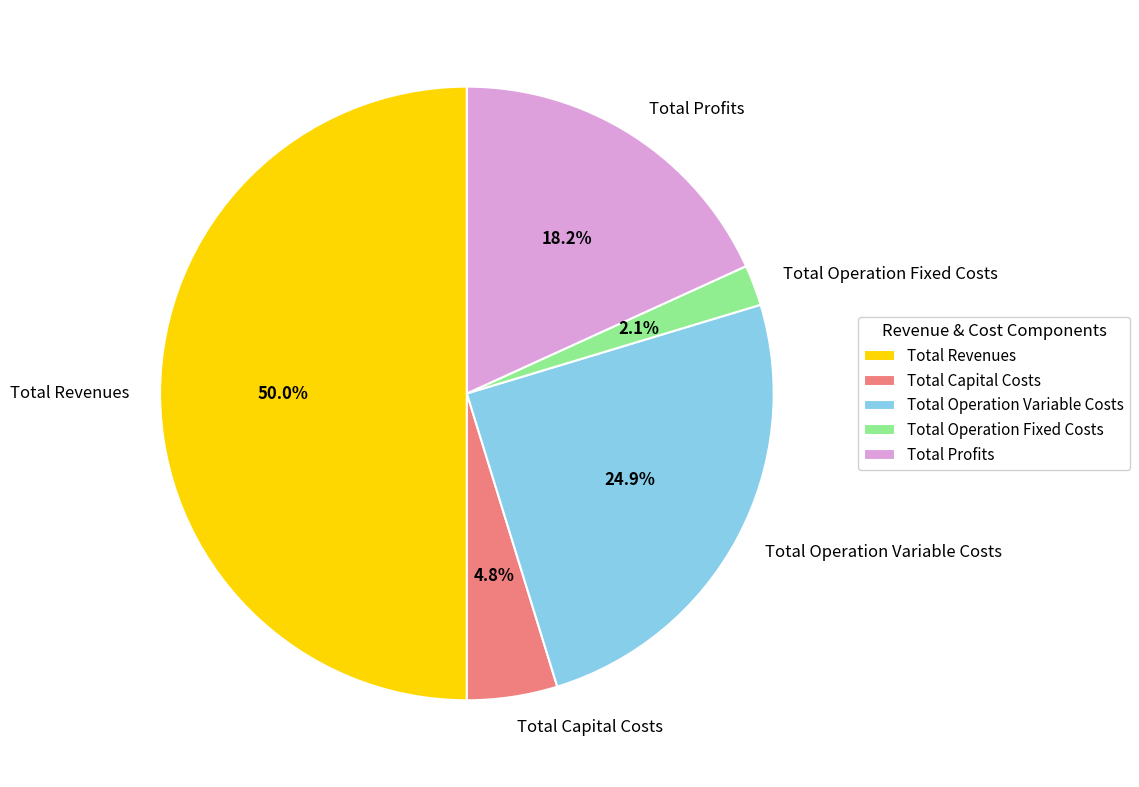

Which has a higher value, Total Revenues or Total Profits?

Total Revenues